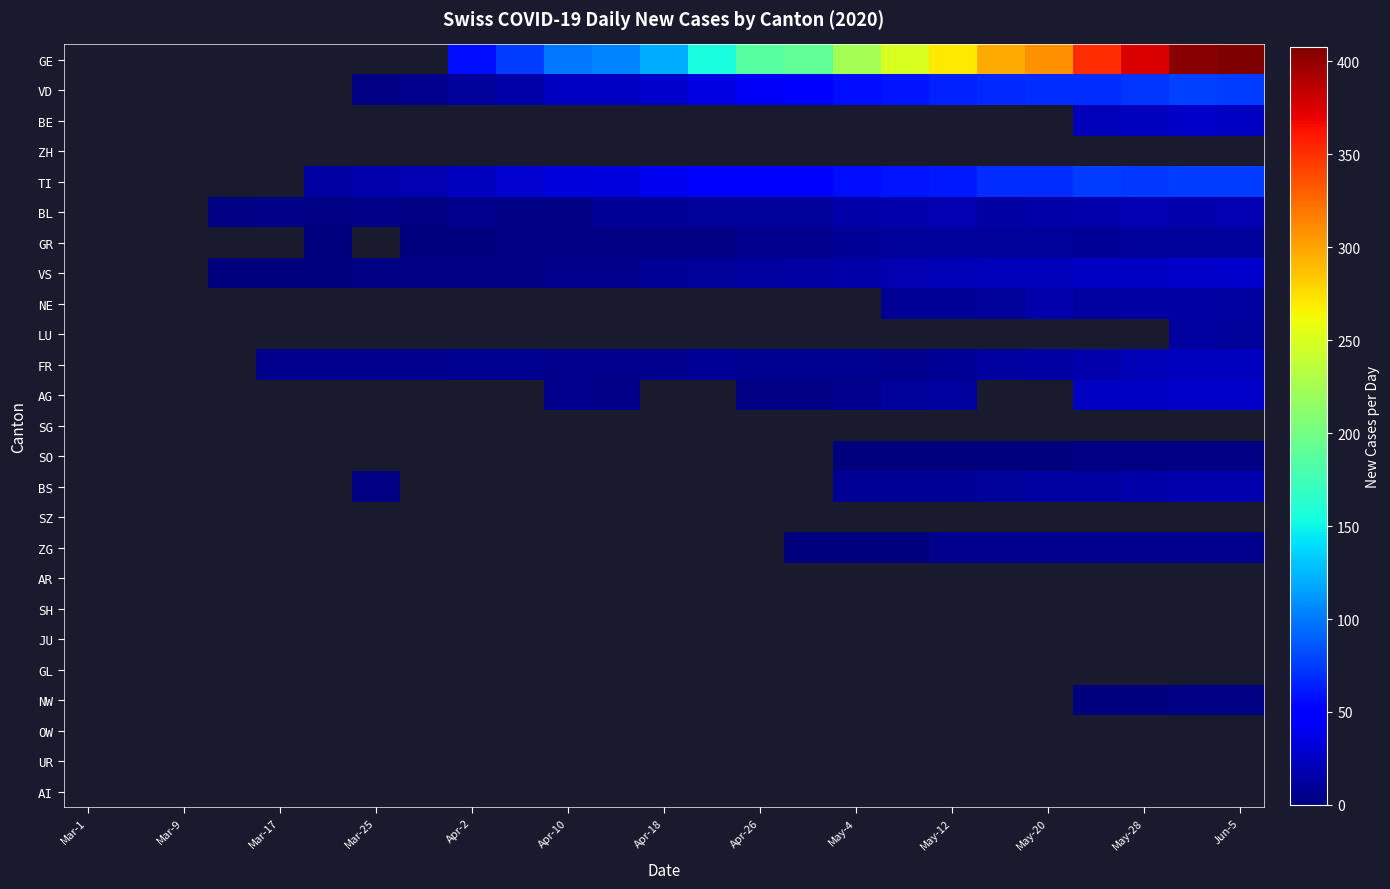

Which series has the largest total across all categories?

GE